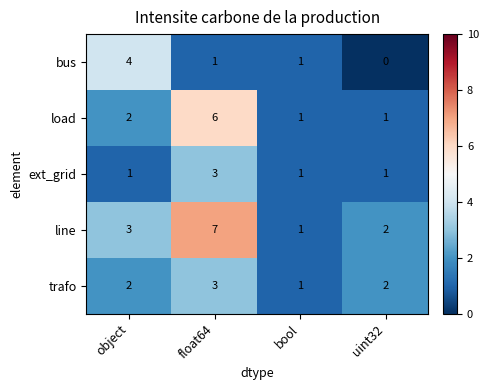

What is the total value across all series at uint32?

6